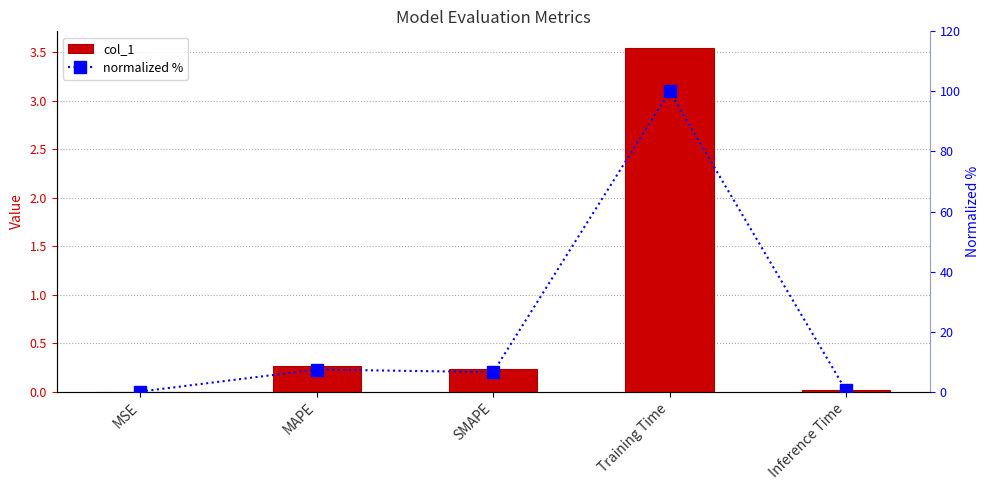

True or false: col_1 has a value of 0.1 at SMAPE.

False